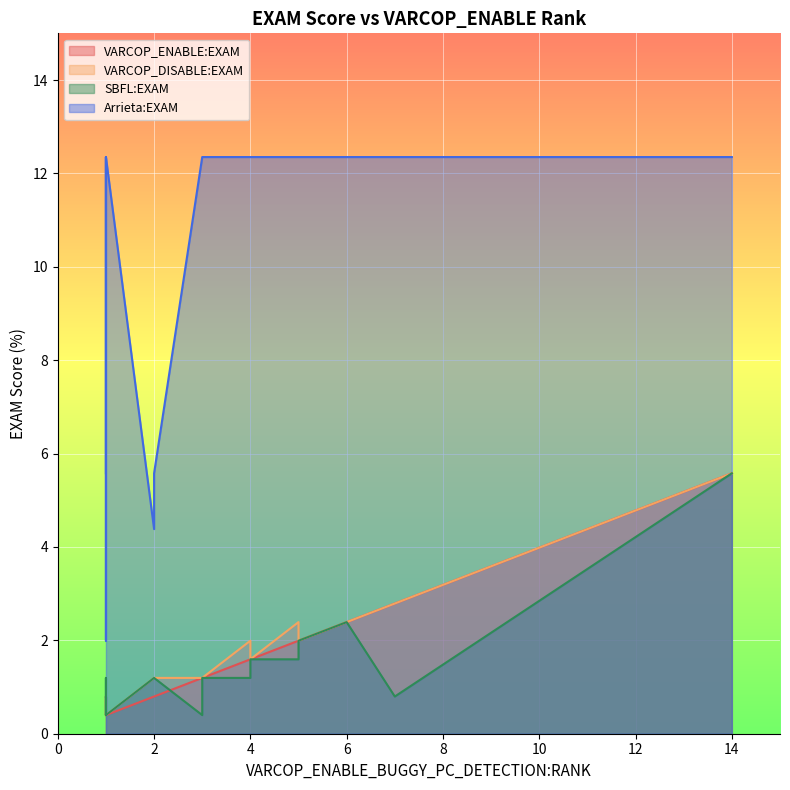

Rank the series by their maximum value, from highest to lowest.

Arrieta:EXAM, VARCOP_ENABLE:EXAM, VARCOP_DISABLE:EXAM, SBFL:EXAM